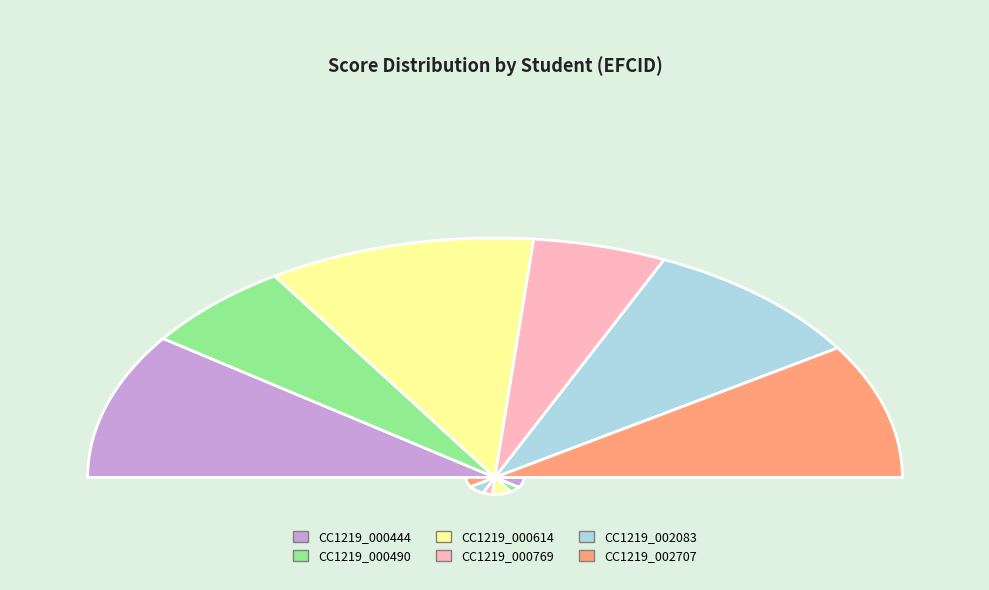

Does any single category account for the majority?

No